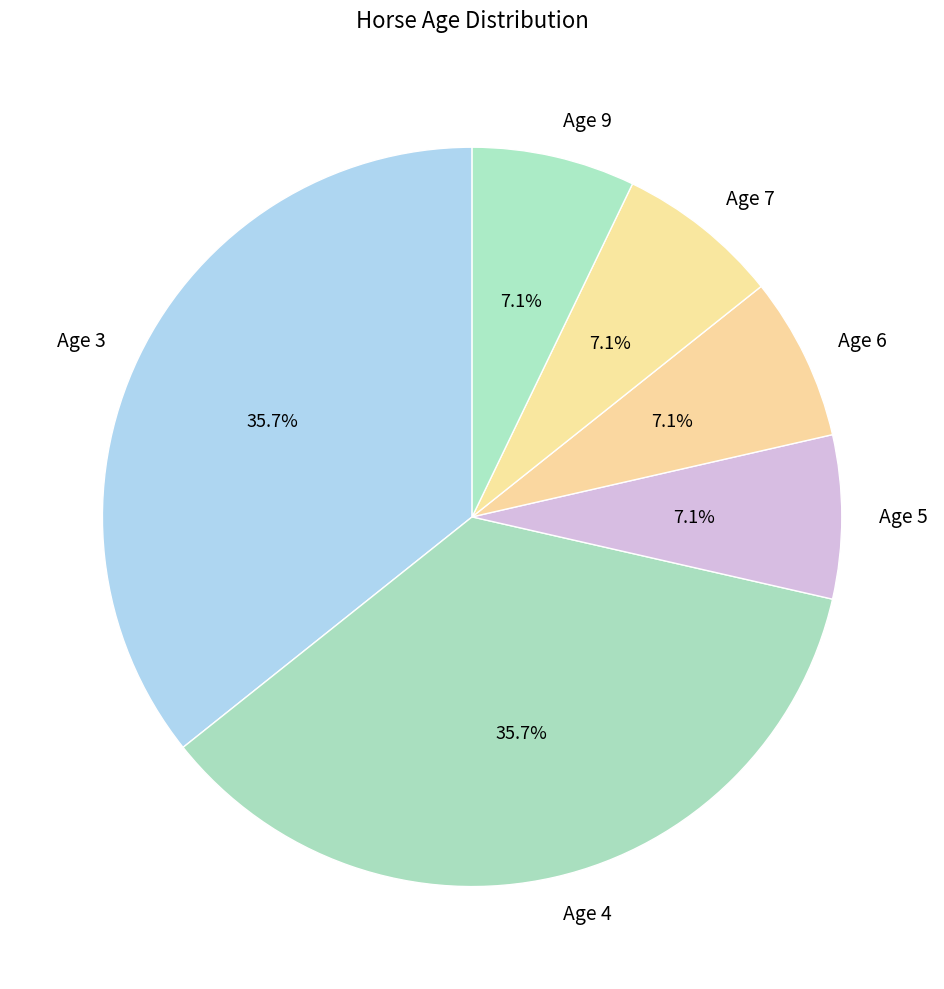

Is it true that Age 7 is 17% of the pie?

False